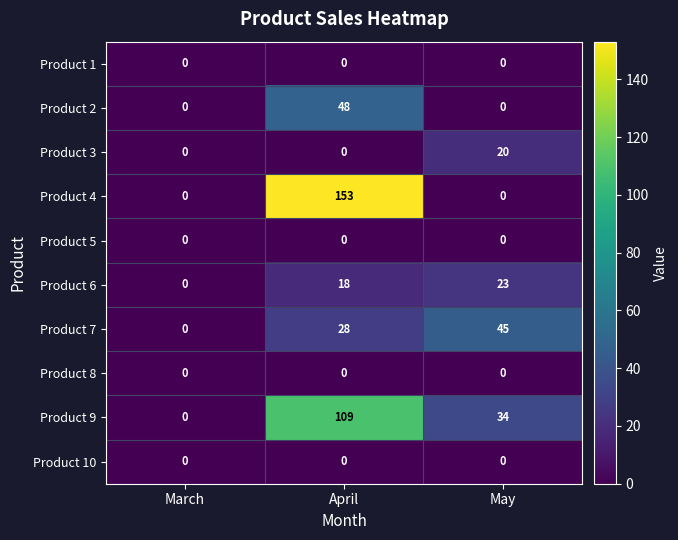

What is the difference between the Product 2 values at March and April?

48